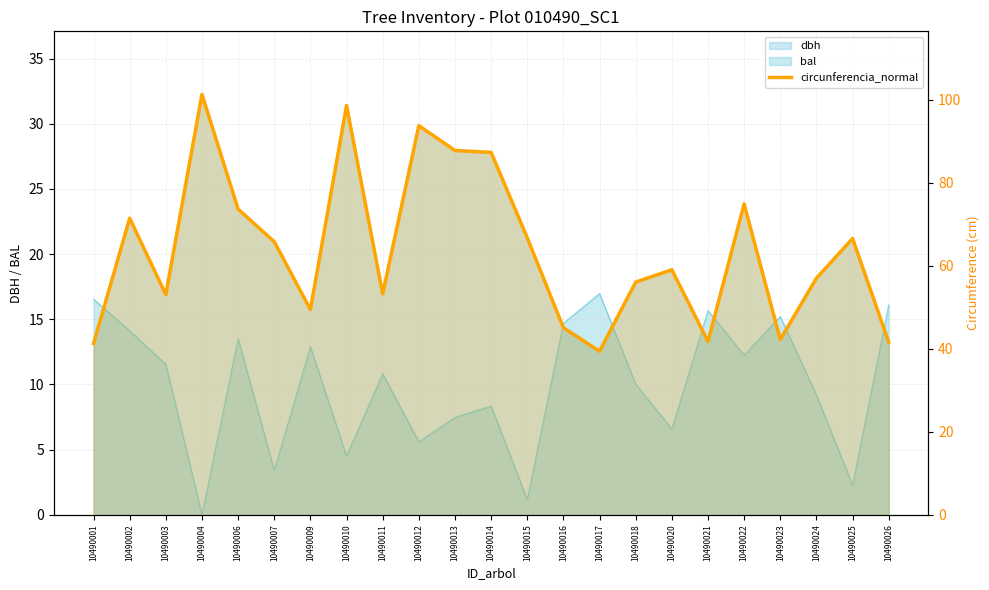

How many values are below 59?

11